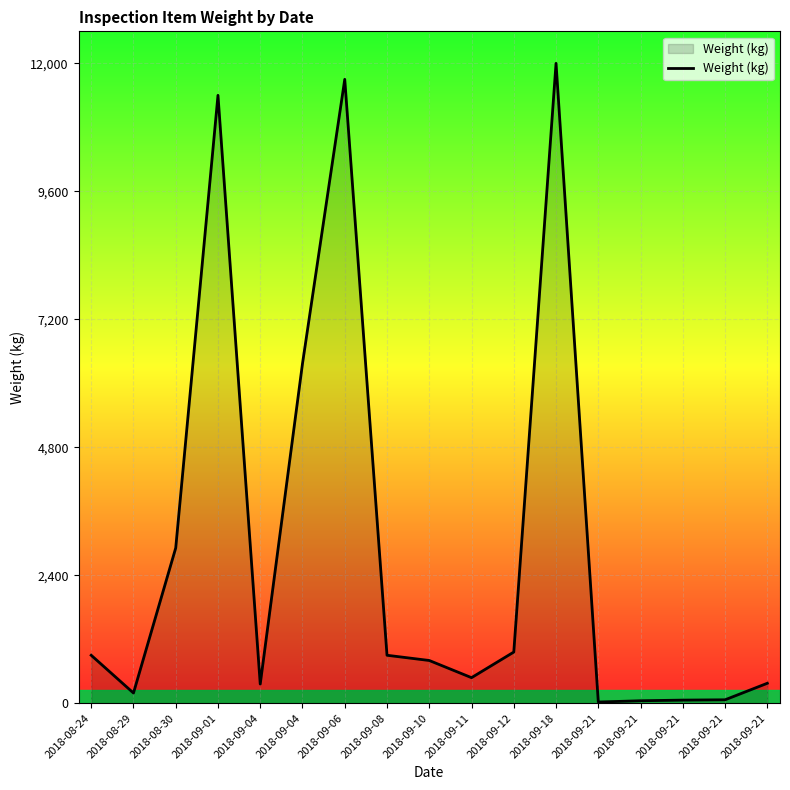

What is the change in value from 2018-09-01 to 2018-09-21?

-11377